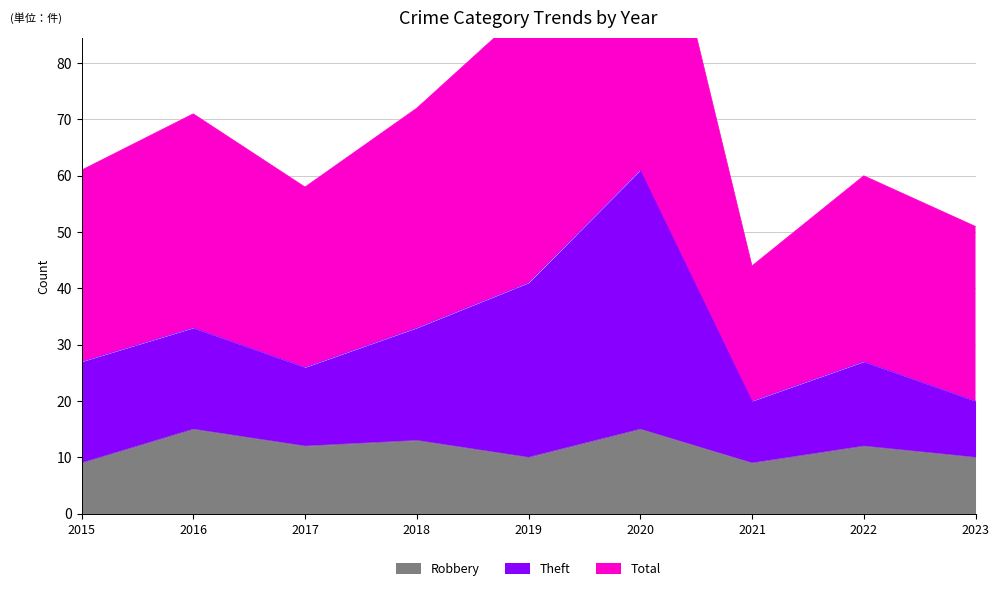

Is it true that Robbery equals 15 at 2021?

False